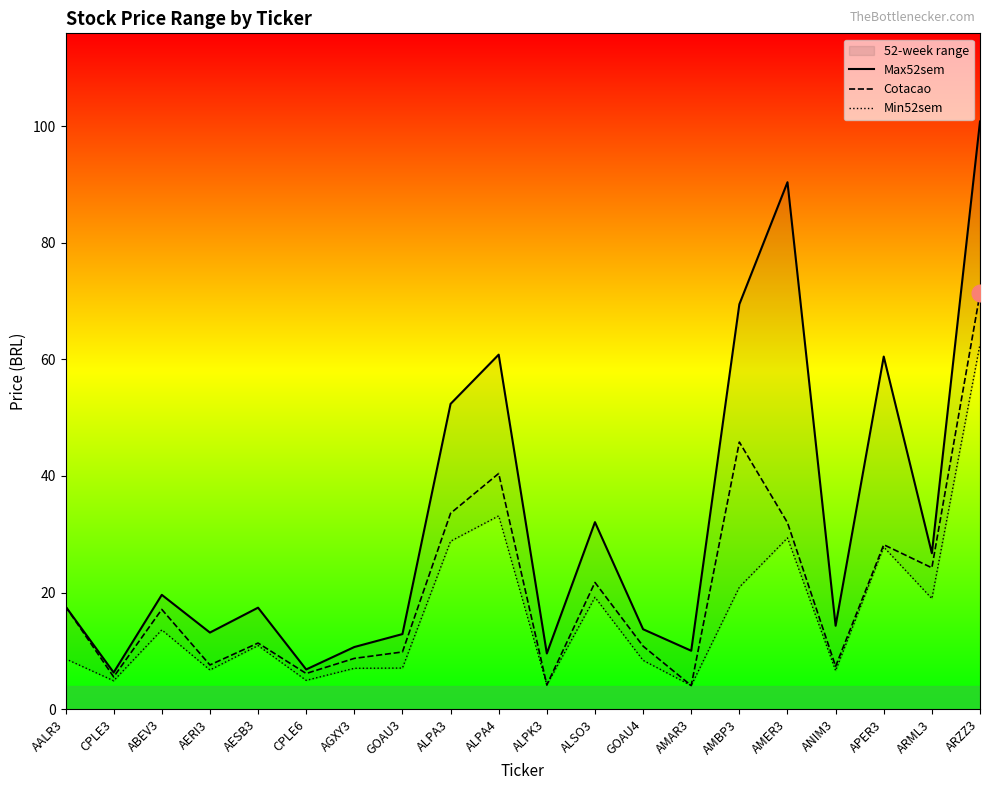

Rank the series by their average value, from highest to lowest.

Max52sem, Cotacao, Min52sem